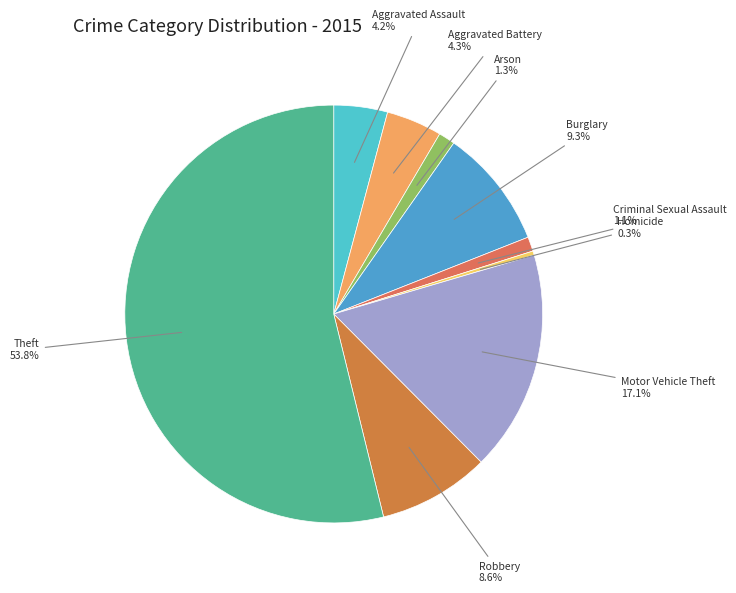

How many segments does this pie chart have?

9